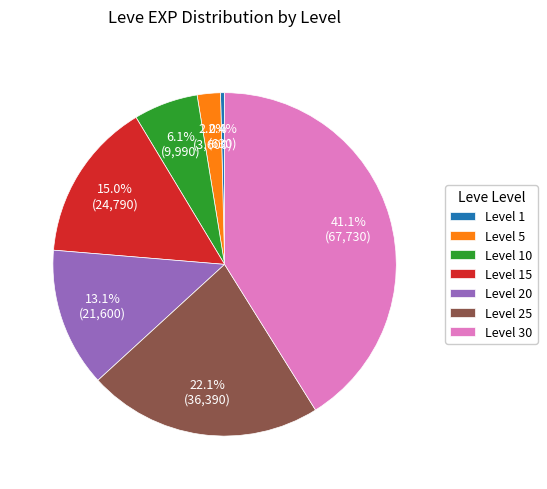

Does any single category account for the majority?

No